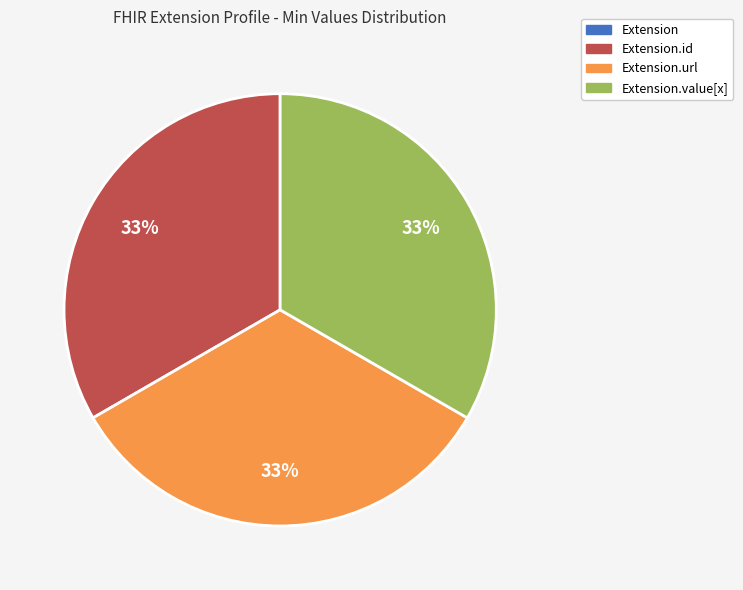

Is there a majority slice in this chart?

No